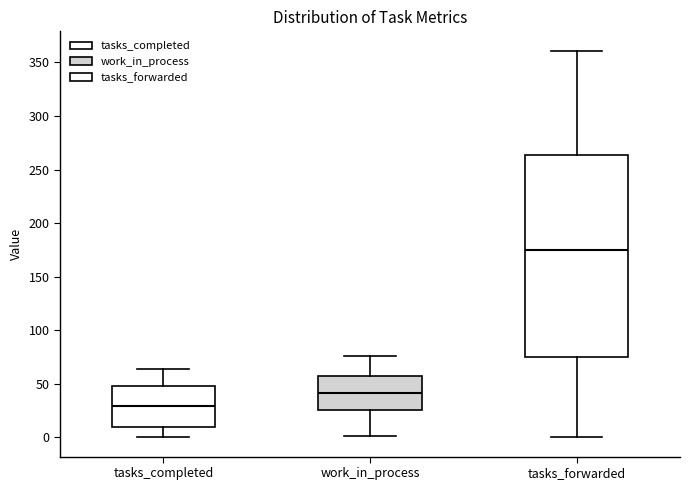

Comparing the boxes themselves (not the whiskers), which one is the tallest?

tasks_forwarded